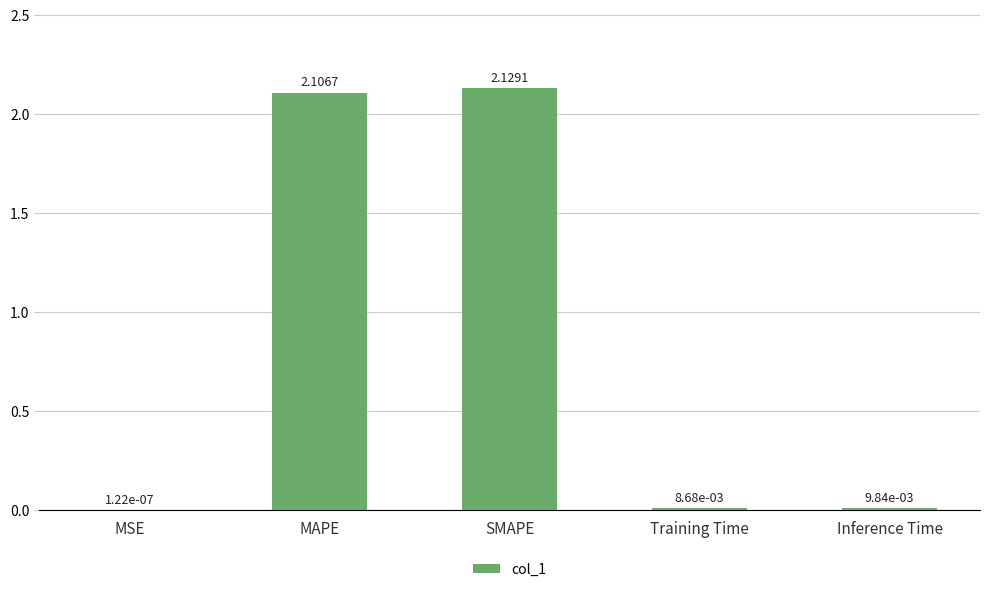

How many series are shown in this chart?

1